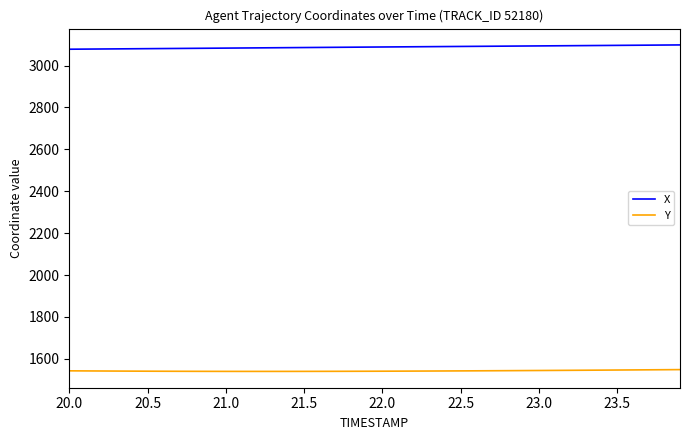

At how many categories does at least one series exceed 1867?

40